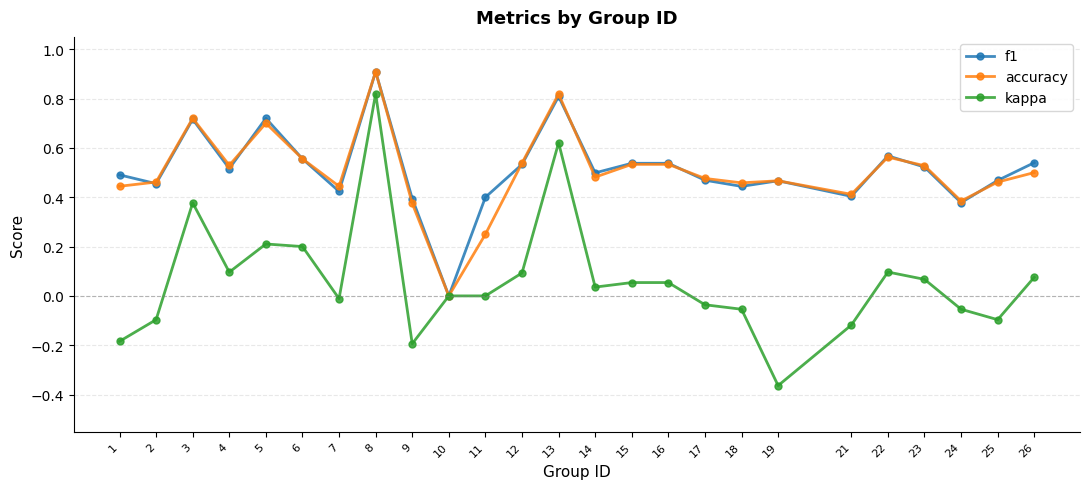

True or false: f1 has more than 0 points higher than both neighbors.

True